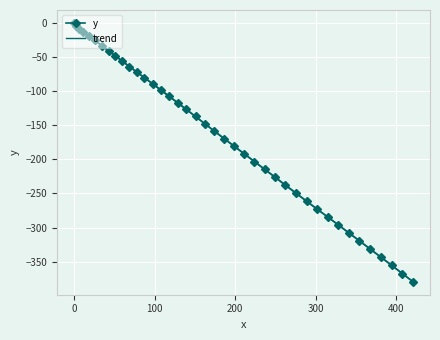

What is the value of the y point at the 38th from the left?

-355.1